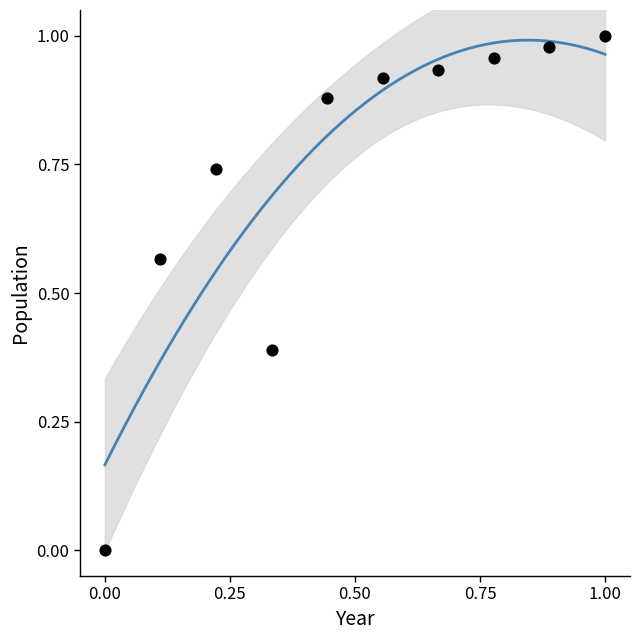

What is the average X value?

0.5